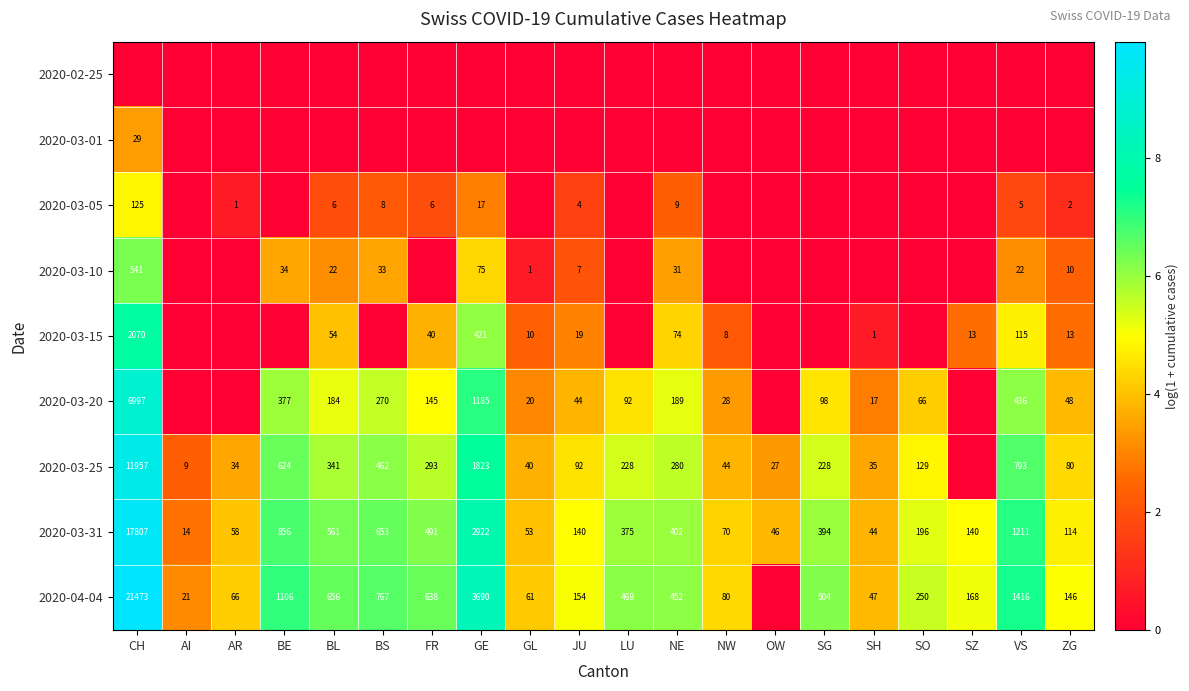

At how many categories does at least one series exceed 0?

20